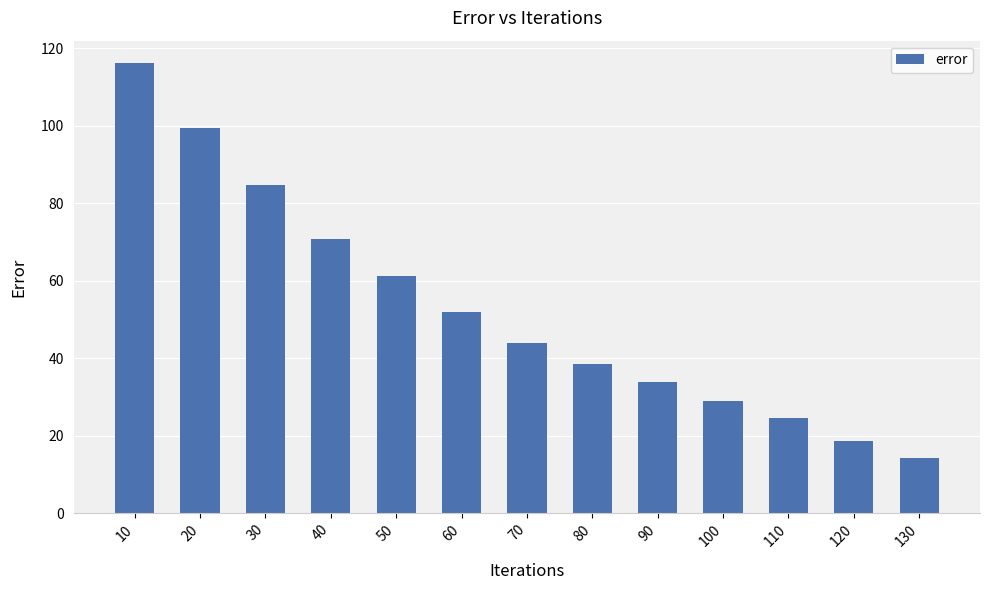

The value at 110 is 43.1. True or false?

False